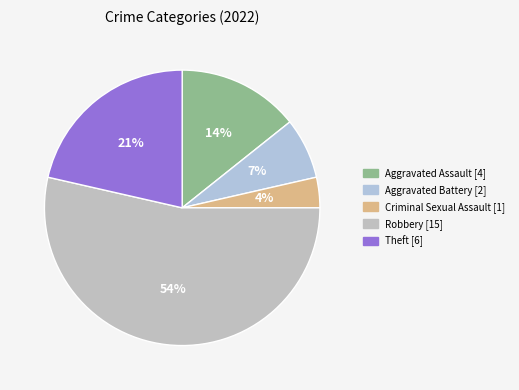

Which slice is the smallest?

Criminal Sexual Assault